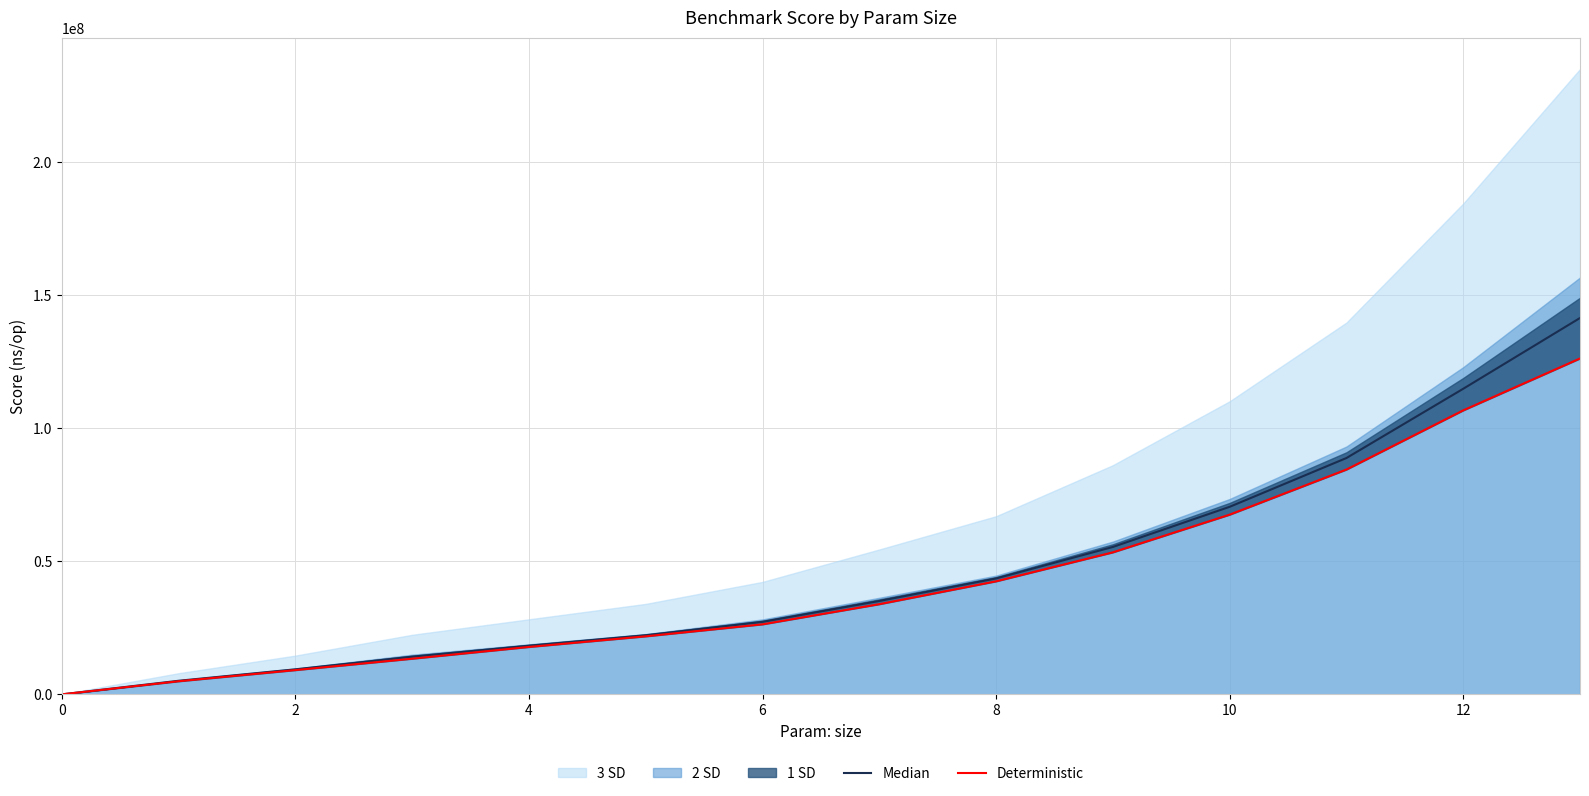

Where is Median nearest to the value 70710272?

10